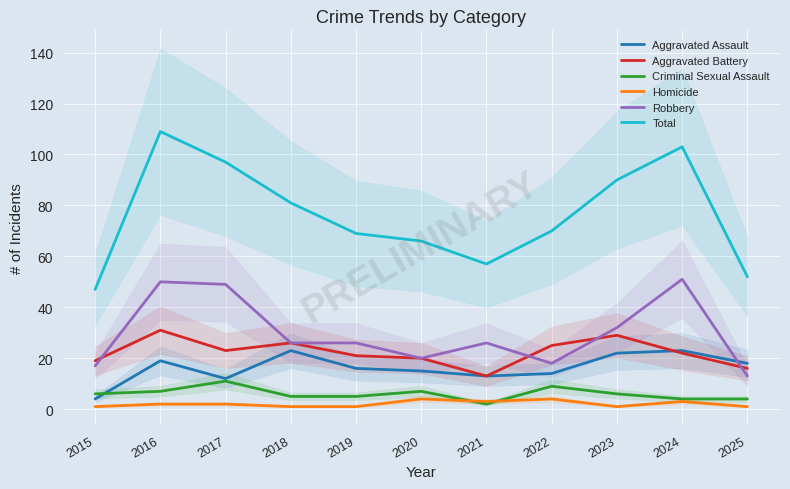

Which category has the lowest value across all series?

2015